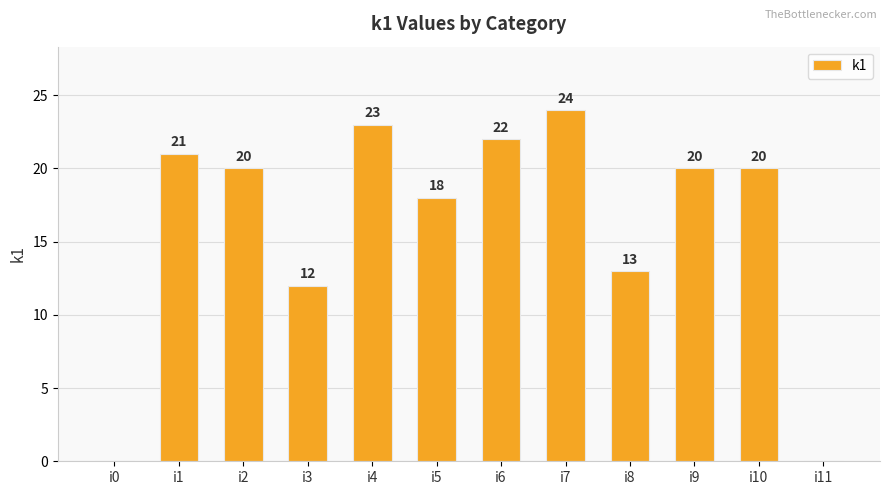

What is the sum of all values?

193